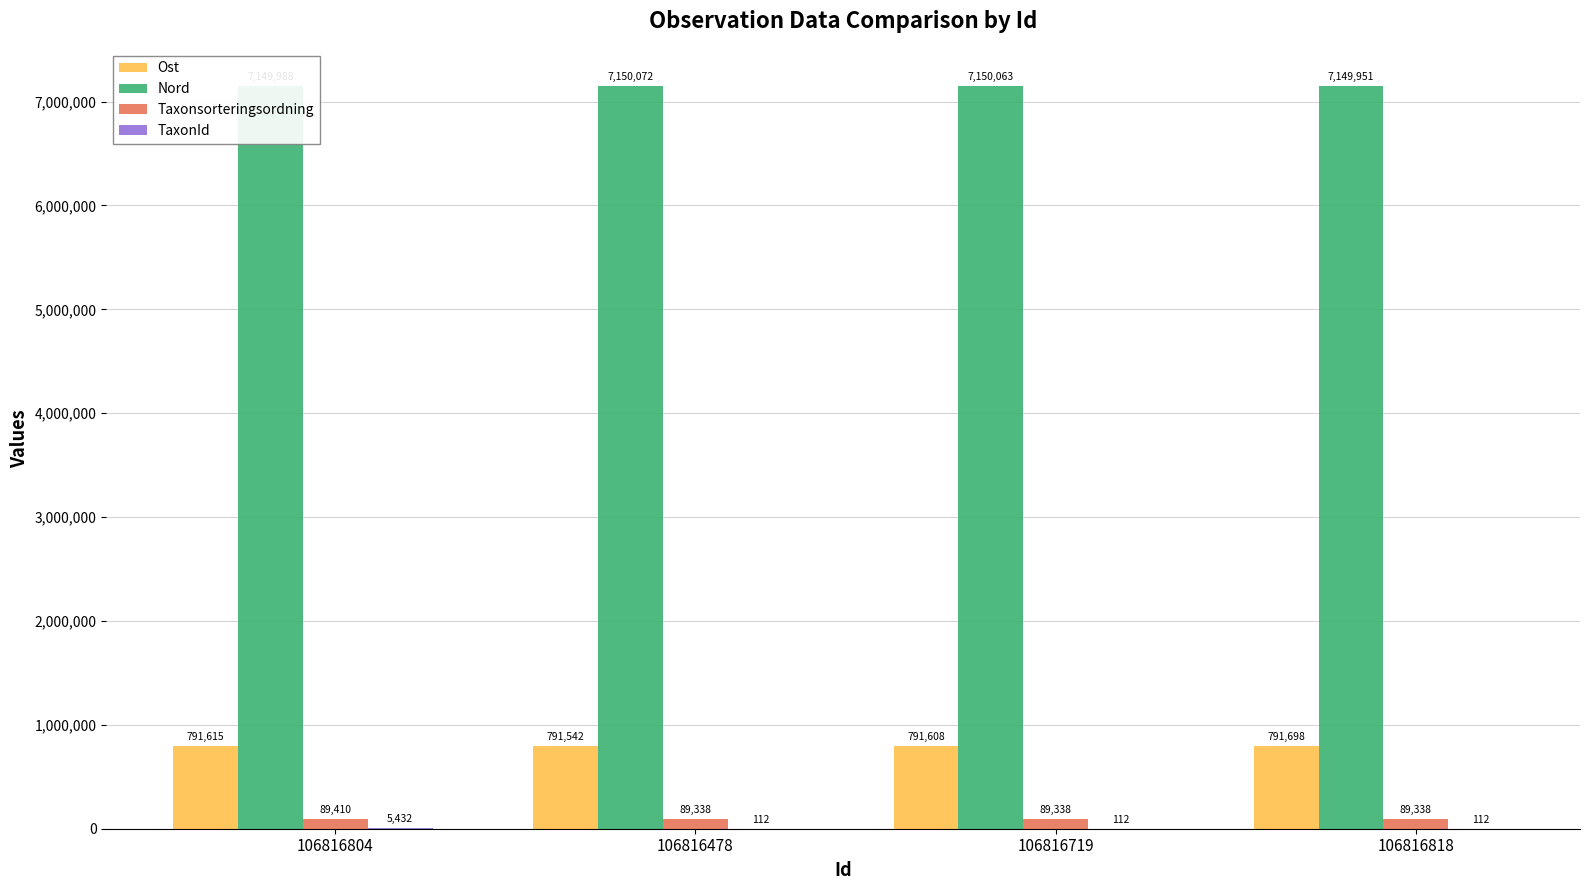

At which category is the sum across all series the highest?

106816804